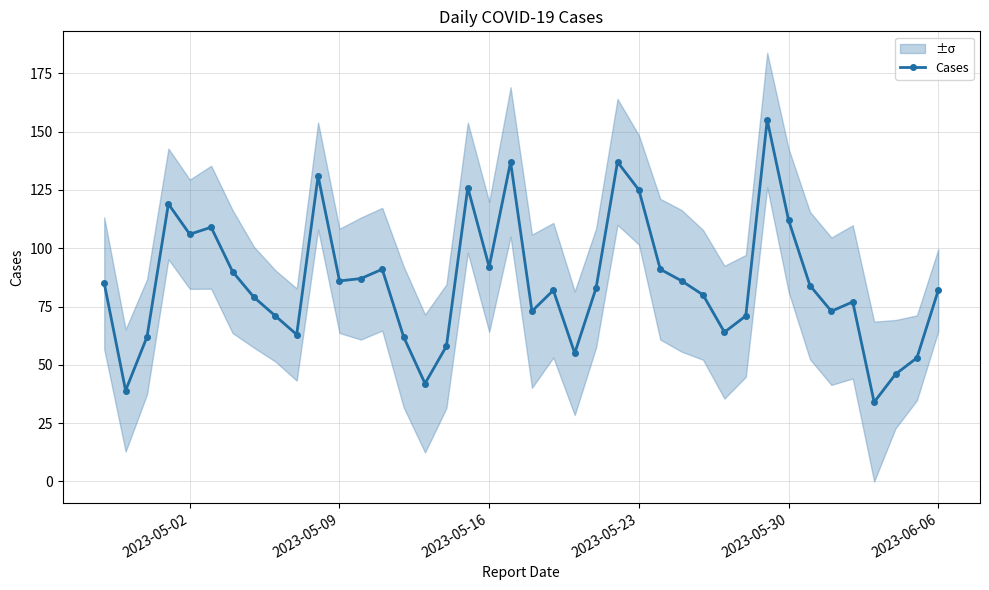

What is the smallest value displayed?

34